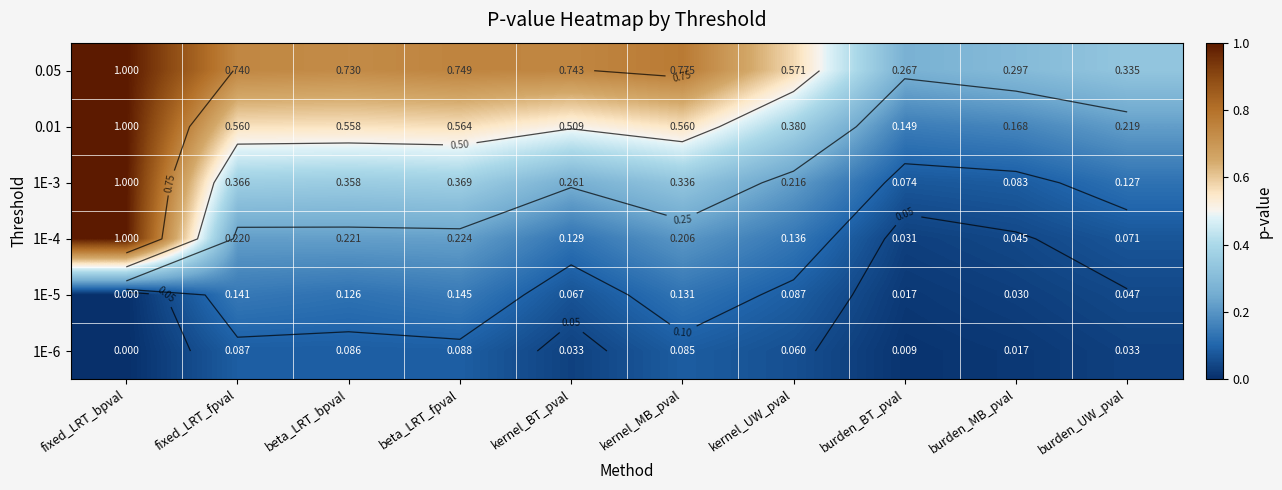

What is the total value across all series at burden_UW_pval?

0.8